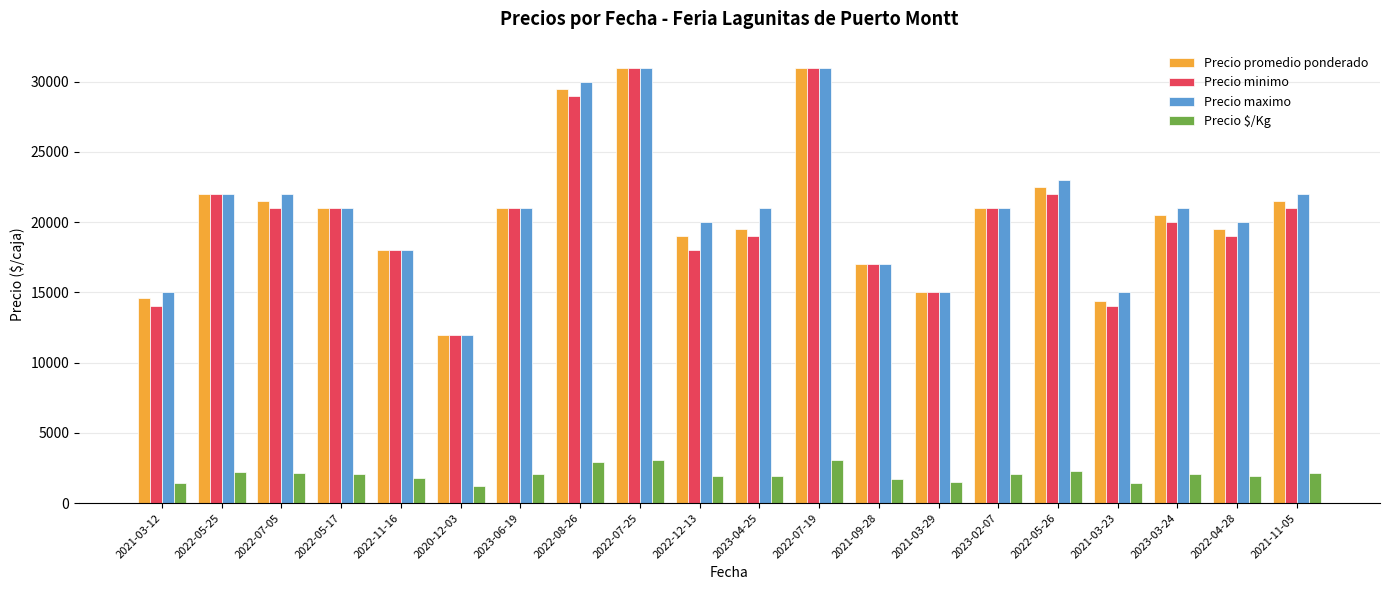

Which category has the lowest value in the Precio minimo series?

2020-12-03